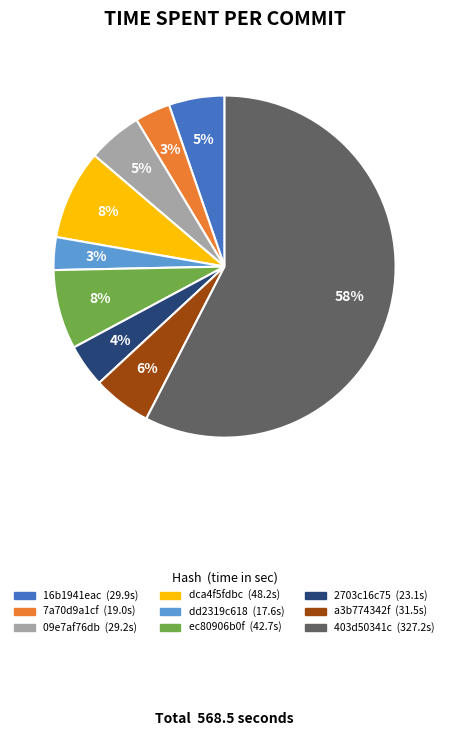

Combined, do ec80906b0f and 16b1941eac account for over 50%?

No